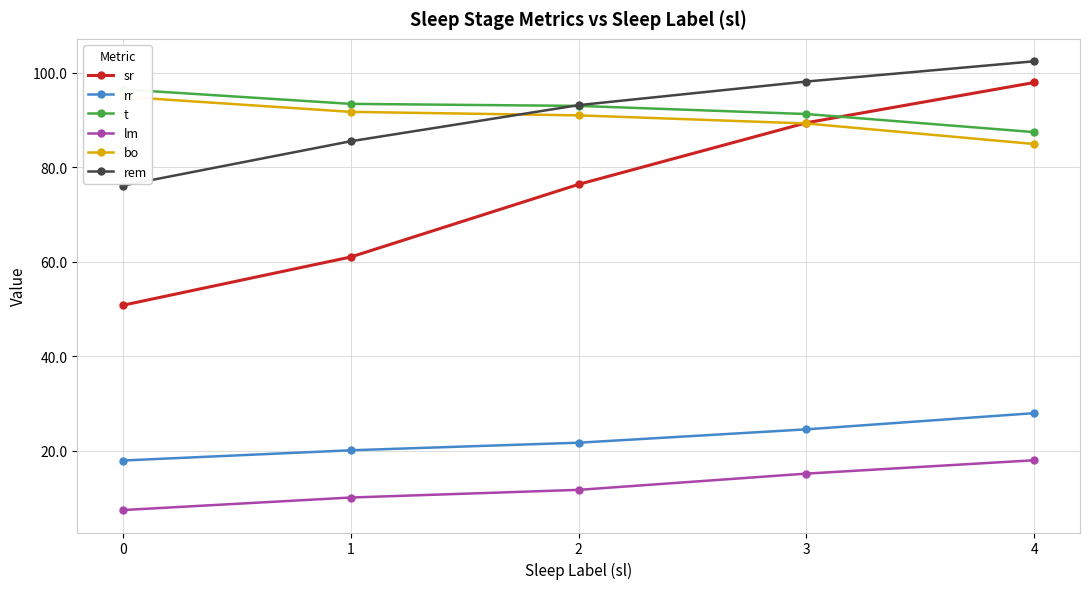

What is the maximum value for rr?

27.9